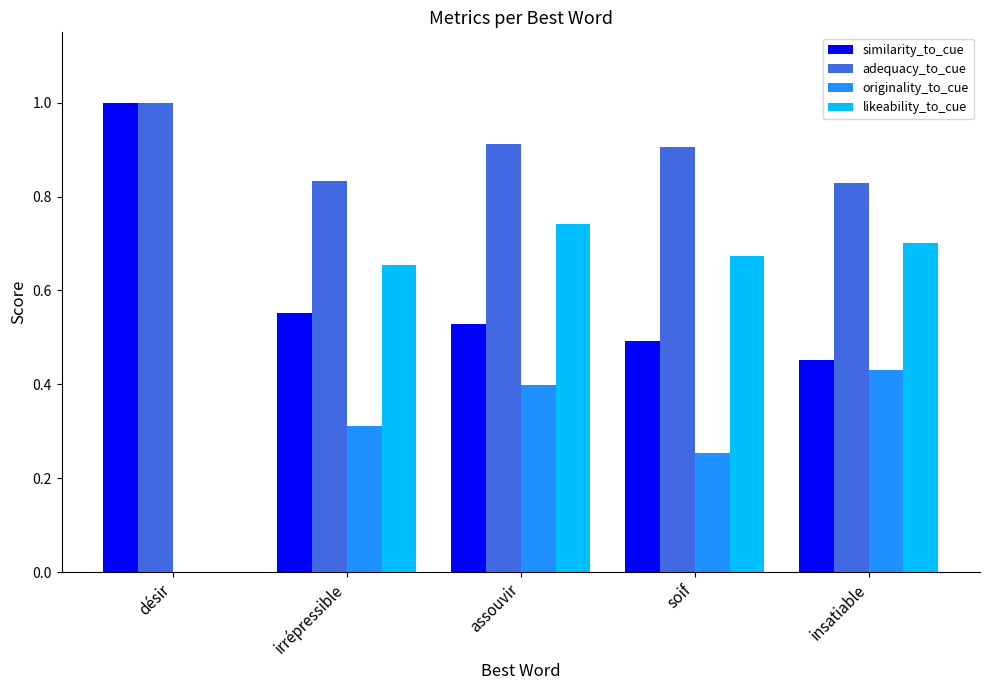

Is the value of originality_to_cue at assouvir greater than the value of similarity_to_cue at irrépressible?

No